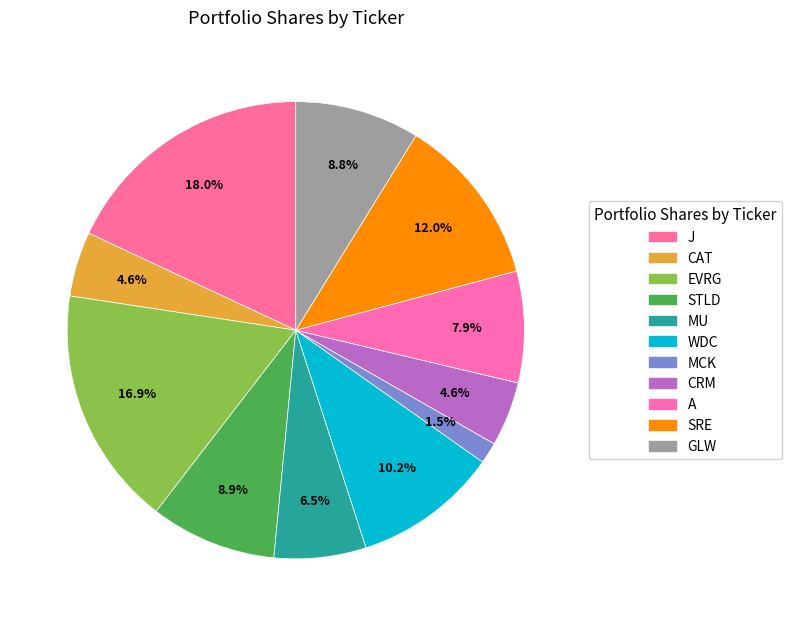

Is it true that MCK is 2% of the pie?

True